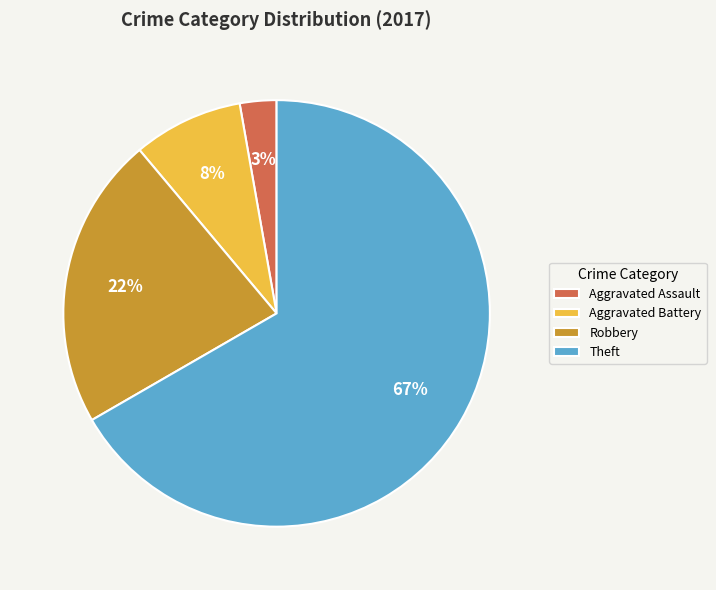

To the nearest percent, what percentage of the pie is Robbery?

22%